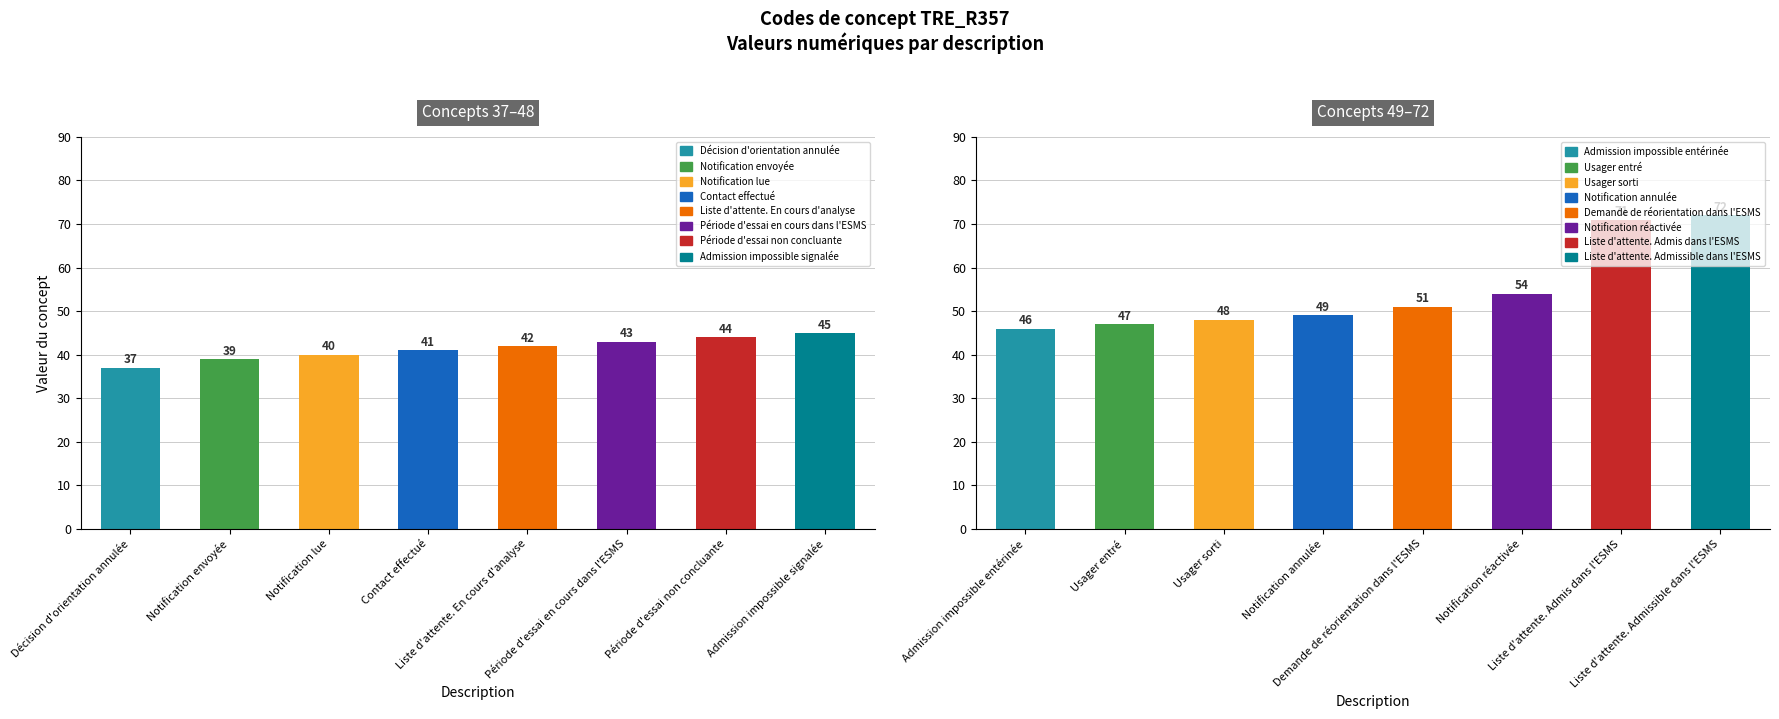

What is the sum of the values at Admission impossible entérinée and Liste d'attente. Admissible dans l'ESMS?

118